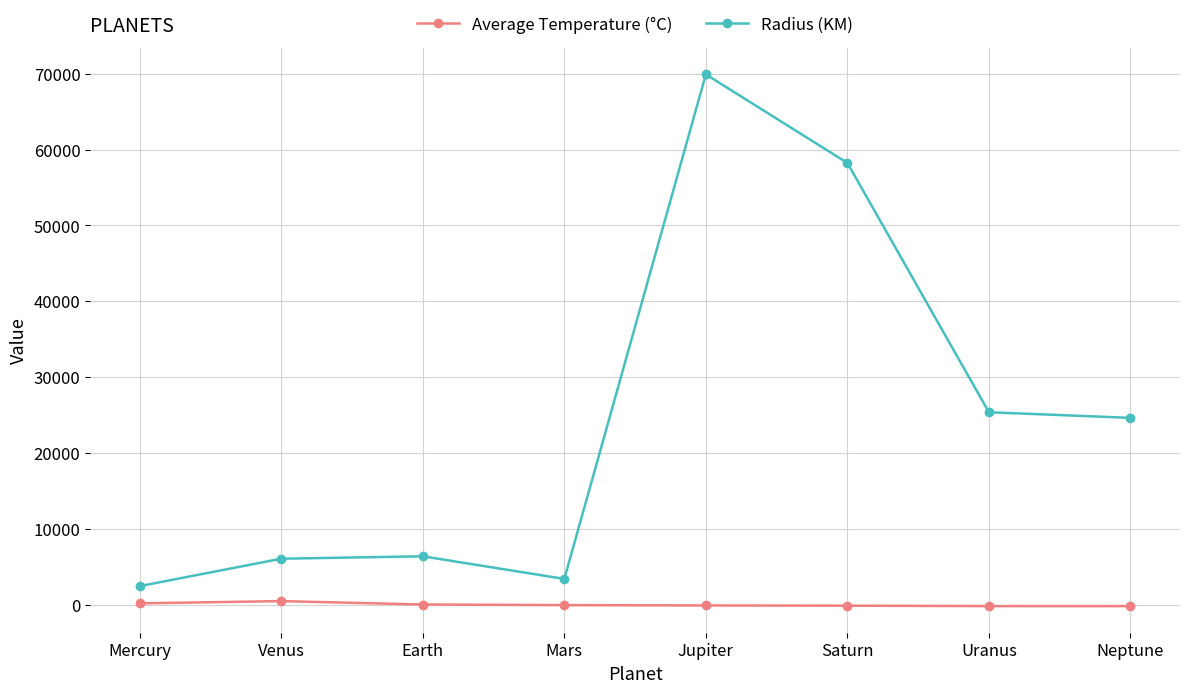

Is it true that Radius (KM) equals 3977.1 at Earth?

False